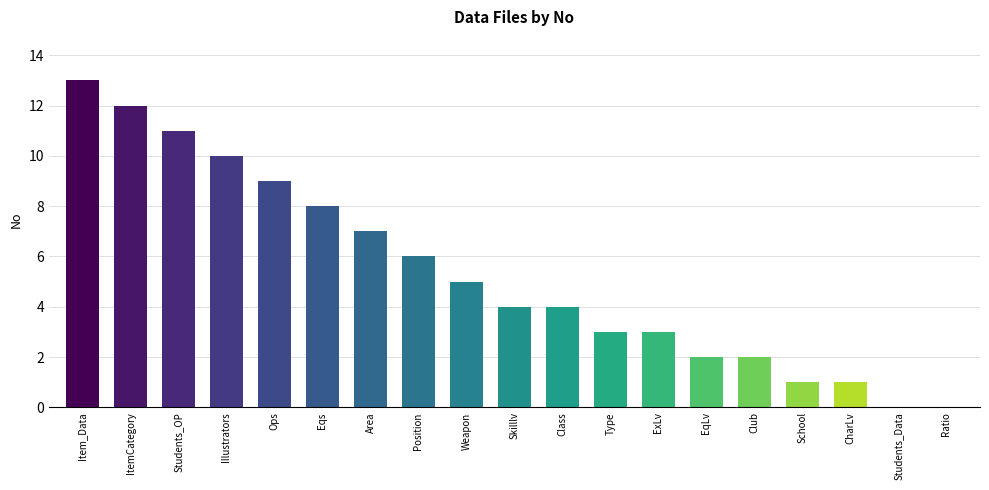

How many series are shown in this chart?

1